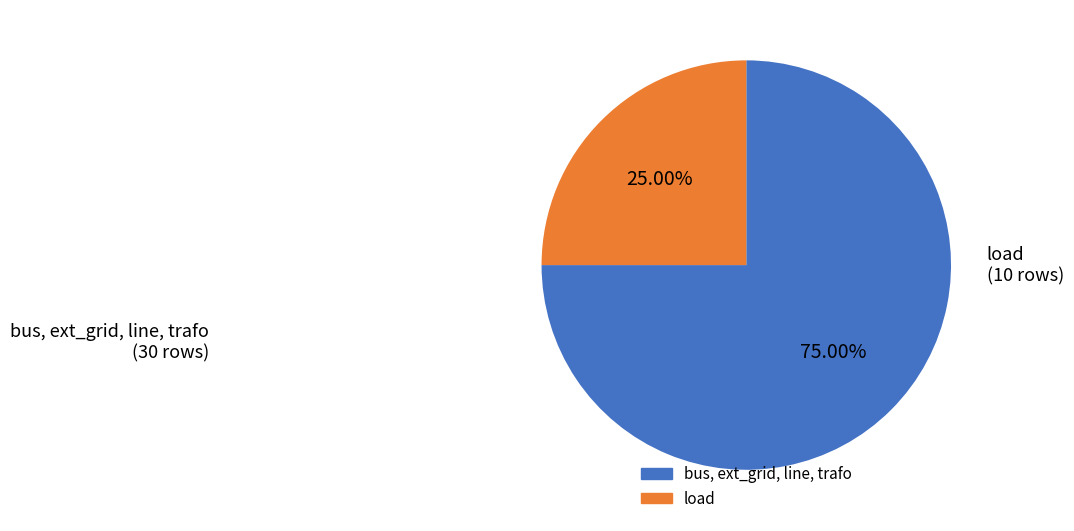

Does any single category account for the majority?

Yes